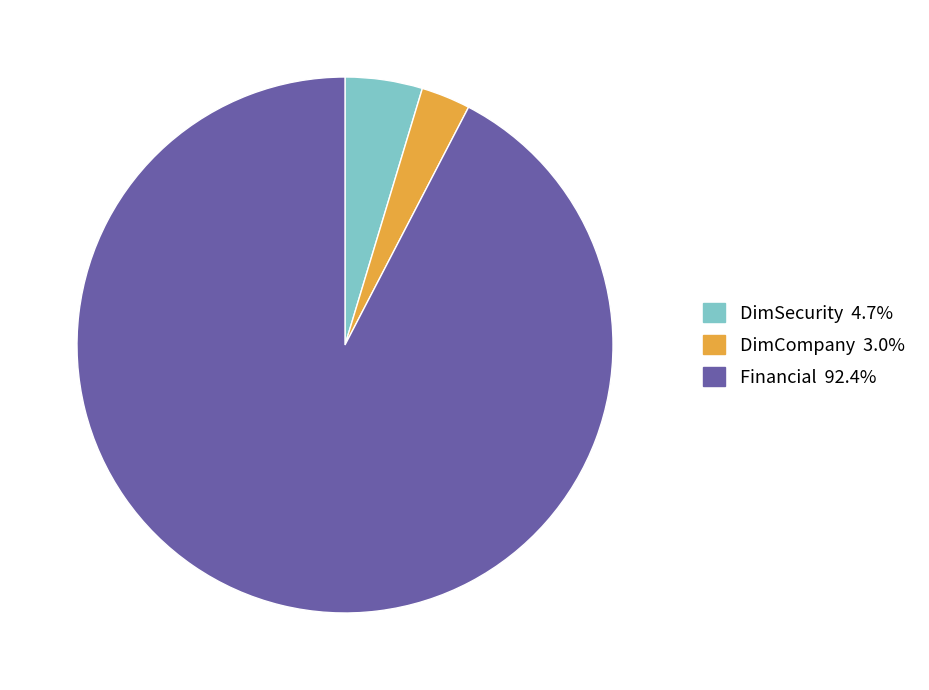

Does Financial account for over 50% of the chart?

Yes